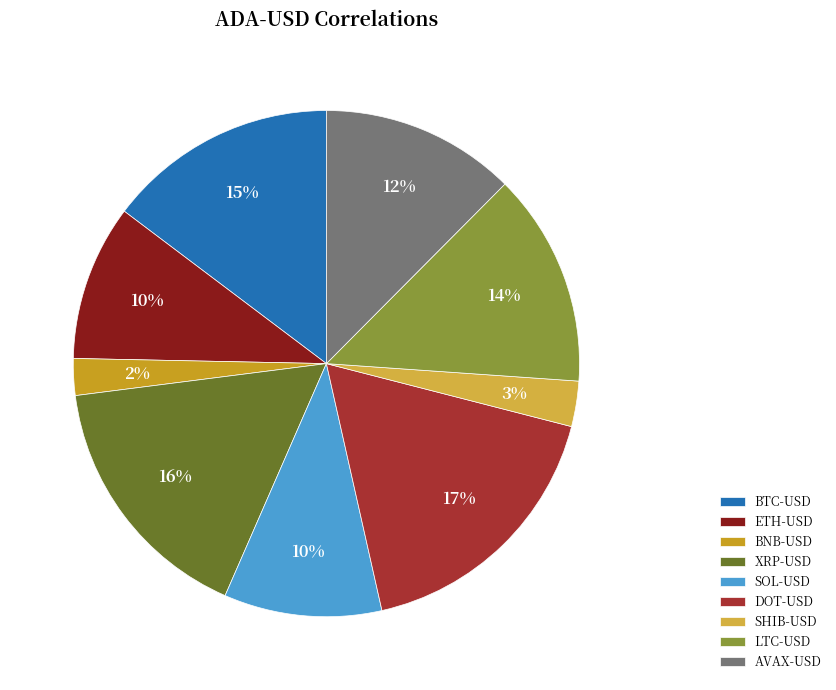

Does any single category account for the majority?

No